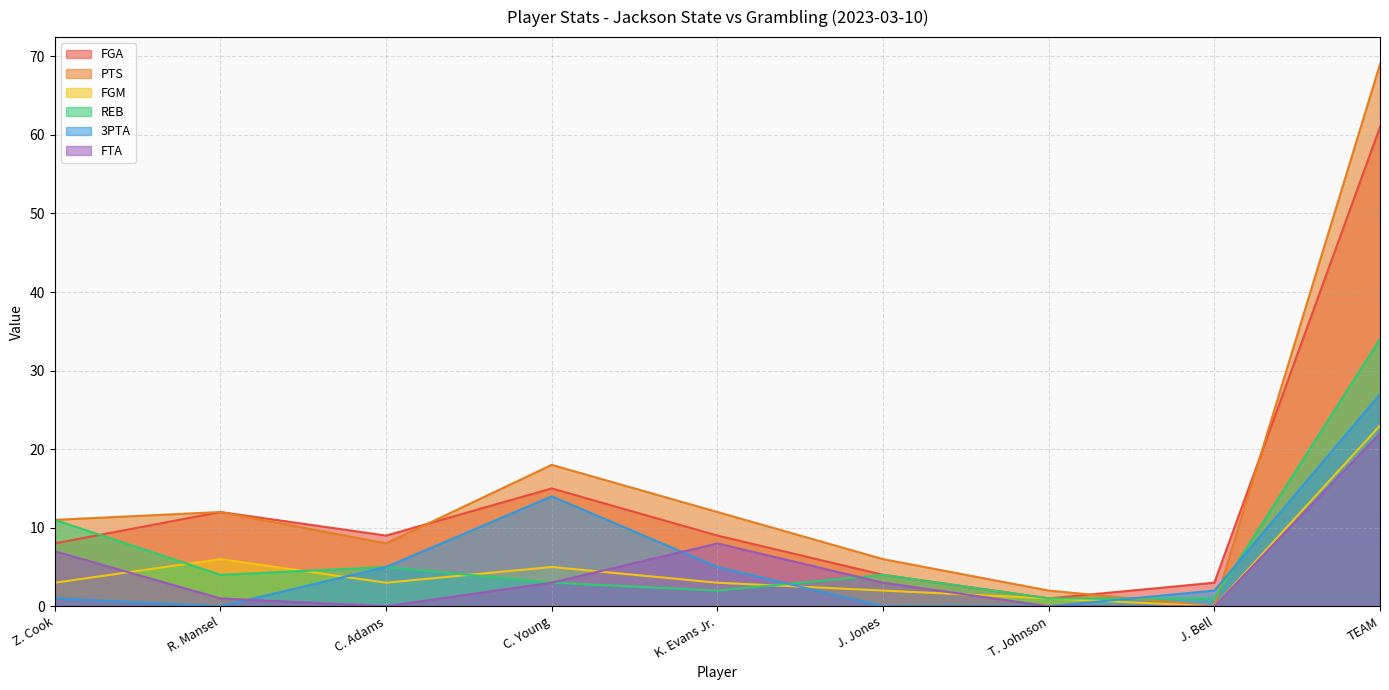

The value of REB at K. Evans Jr. is 4. True or false?

False